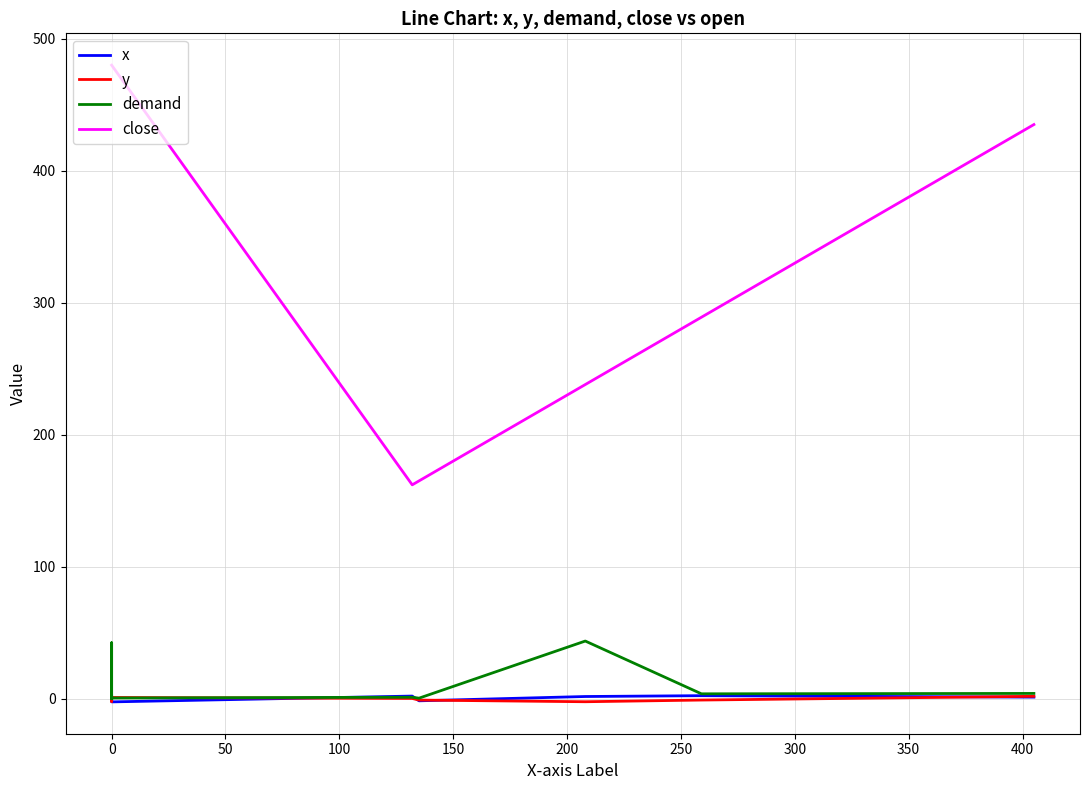

What is the average value of the close series?

379.0